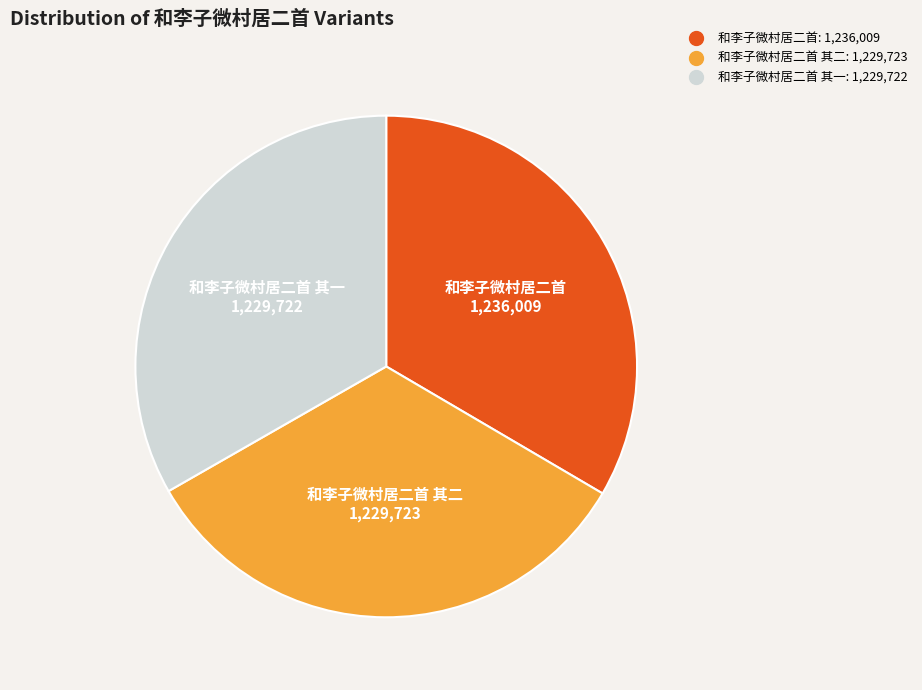

Does any single category account for the majority?

No